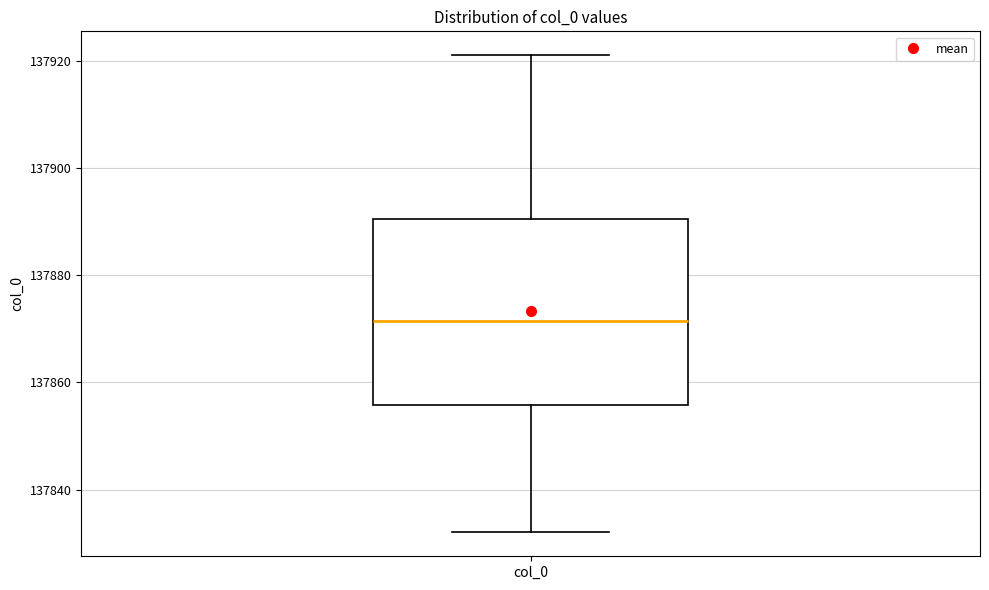

Where is the lower edge of the box for col_0 on the y-axis? The values are not printed on the chart, so give them approximately, as read against the axis.

137856